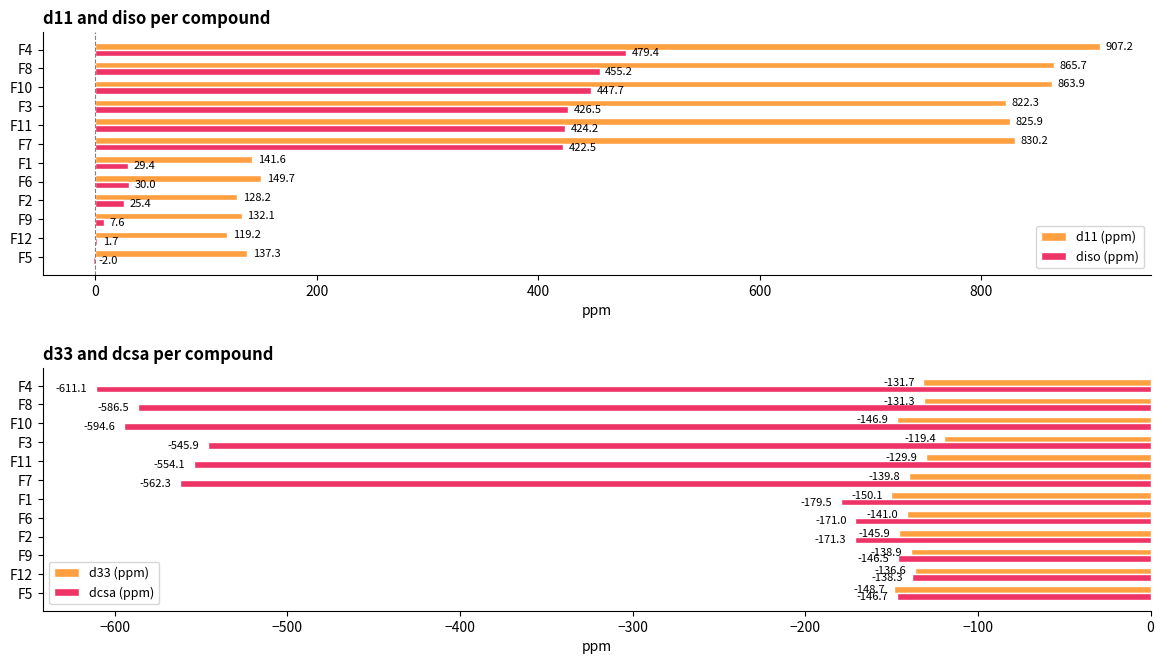

At how many categories does at least one series exceed -412?

12